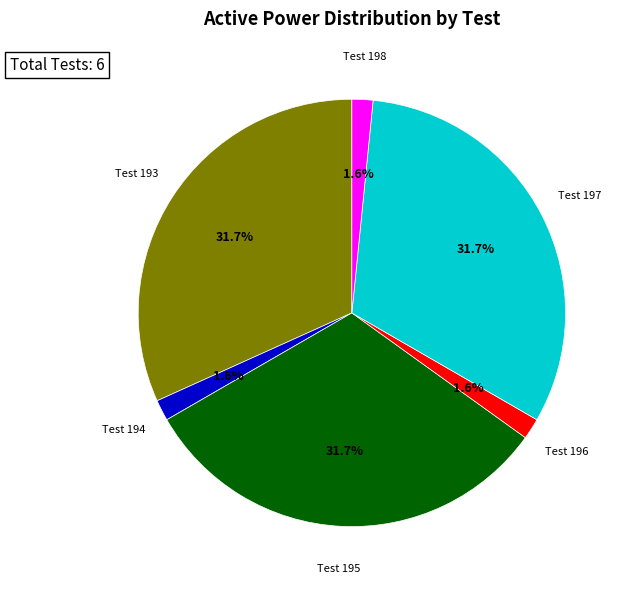

Is the sum of Test 193 and Test 197 greater than half?

Yes